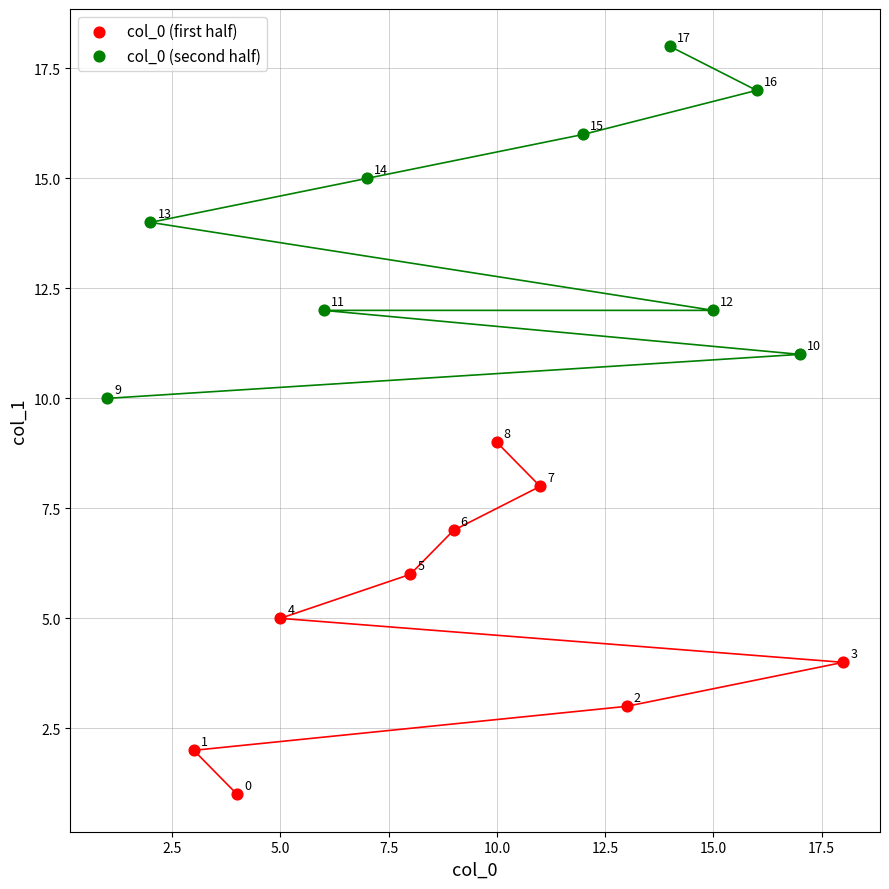

What are all the series names shown in the legend?

col_0 (first half), col_0 (second half)